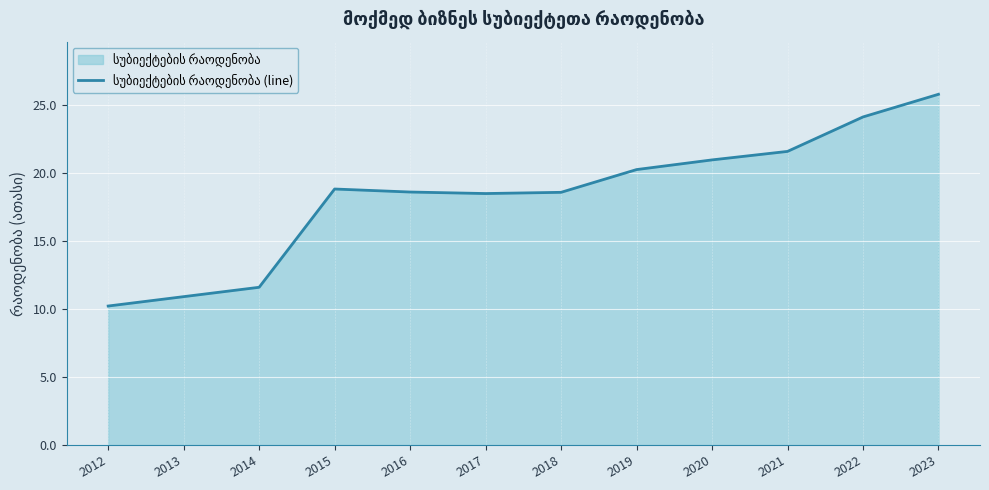

How many values are below 18?

3